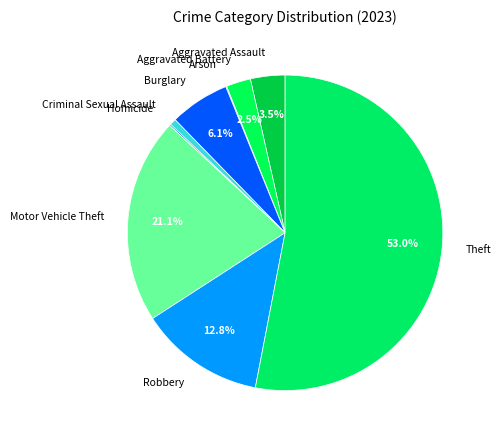

Does Robbery account for over 50% of the chart?

No